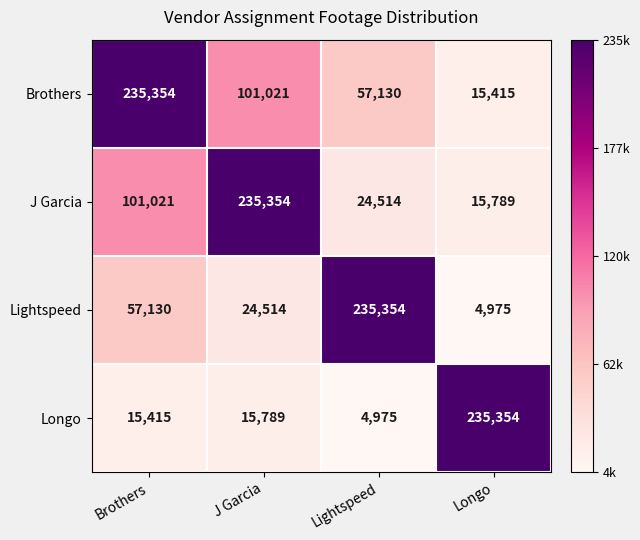

What is the sum of the Brothers values at Lightspeed and J Garcia?

158151